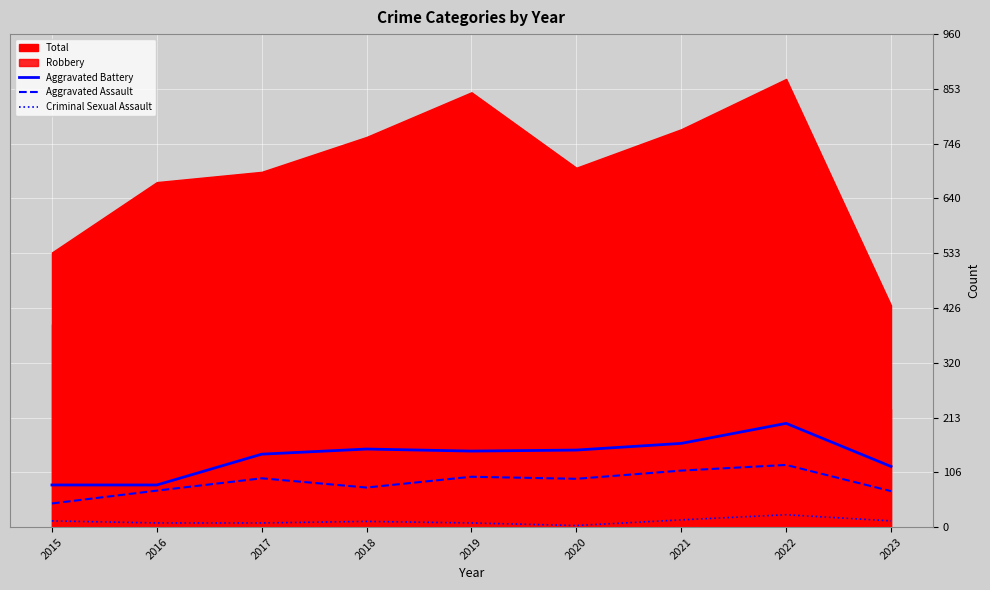

True or false: Criminal Sexual Assault and Aggravated Assault intersect in this chart.

False